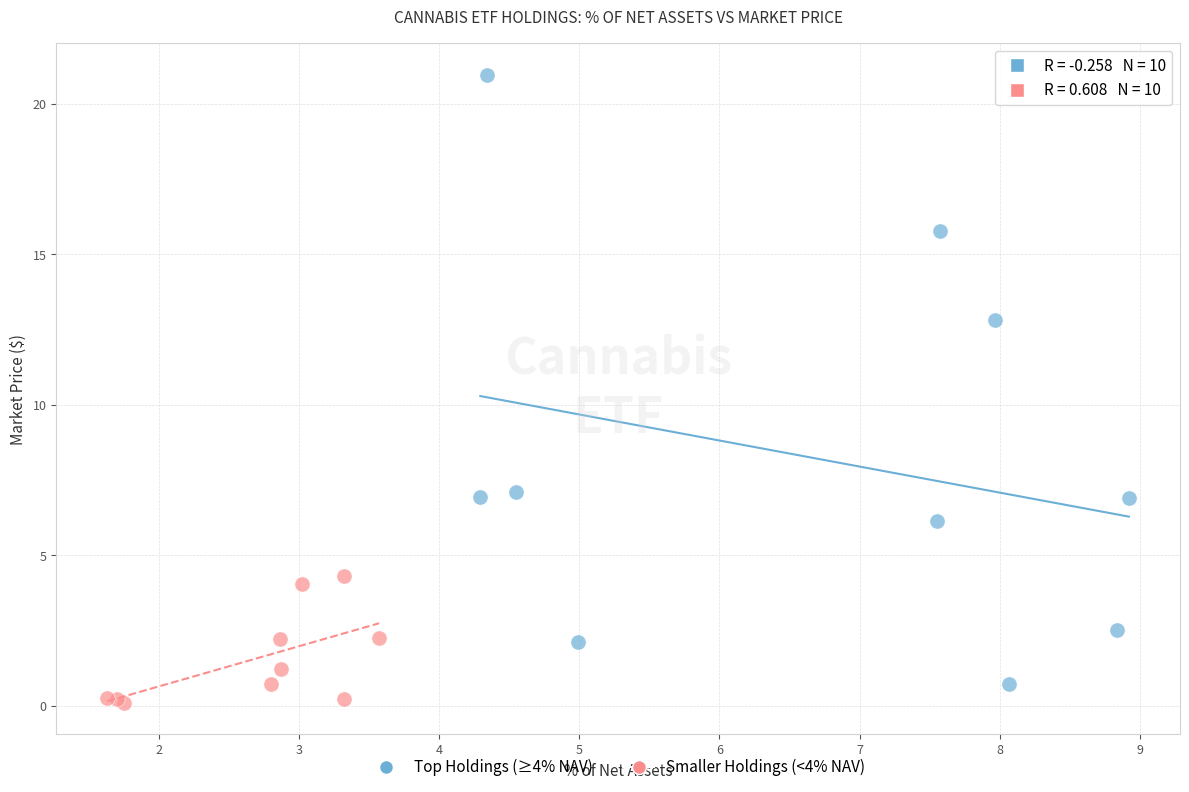

Which series reaches the maximum Y coordinate?

Top Holdings (≥4% NAV)